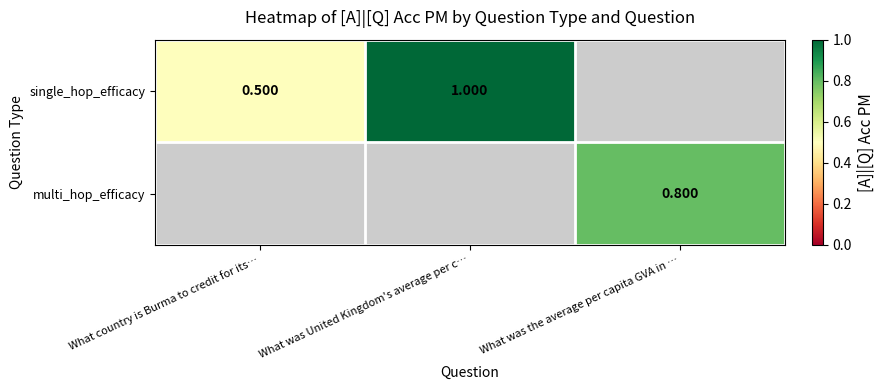

Rank the series by their average value, from lowest to highest.

single_hop_efficacy, multi_hop_efficacy